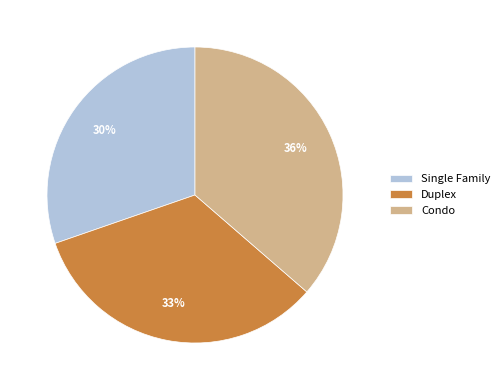

To the nearest percent, what is the difference between the Condo and Duplex slice percentages?

3%